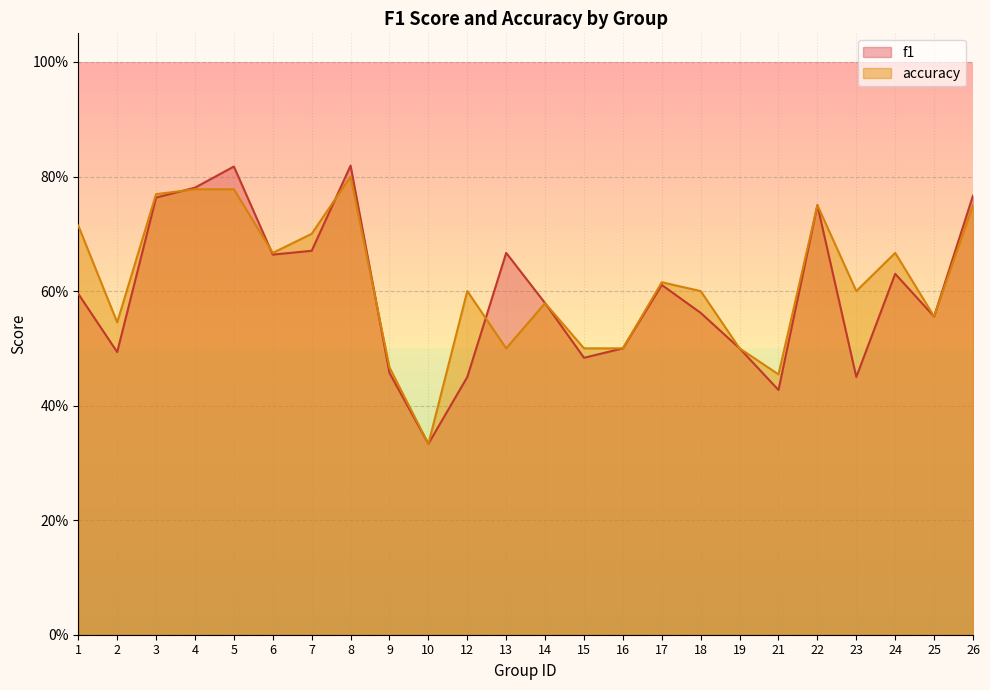

Is it true that accuracy equals 0.5 at 16?

True